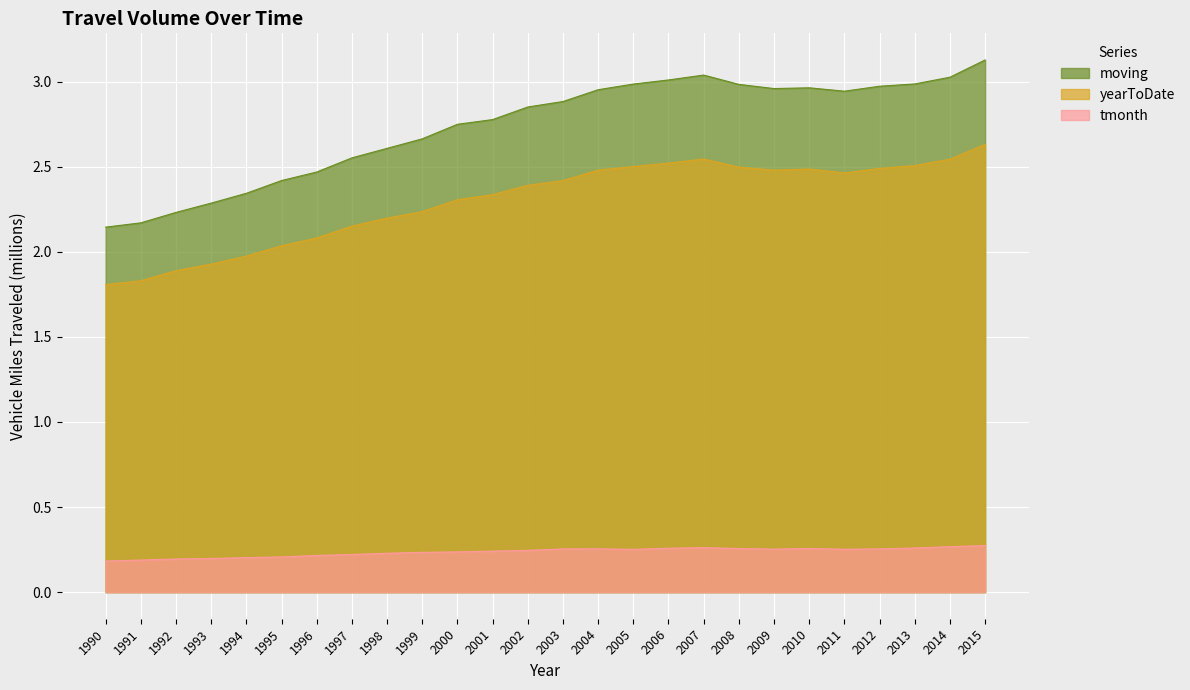

What is the average value of the tmonth series?

0.2